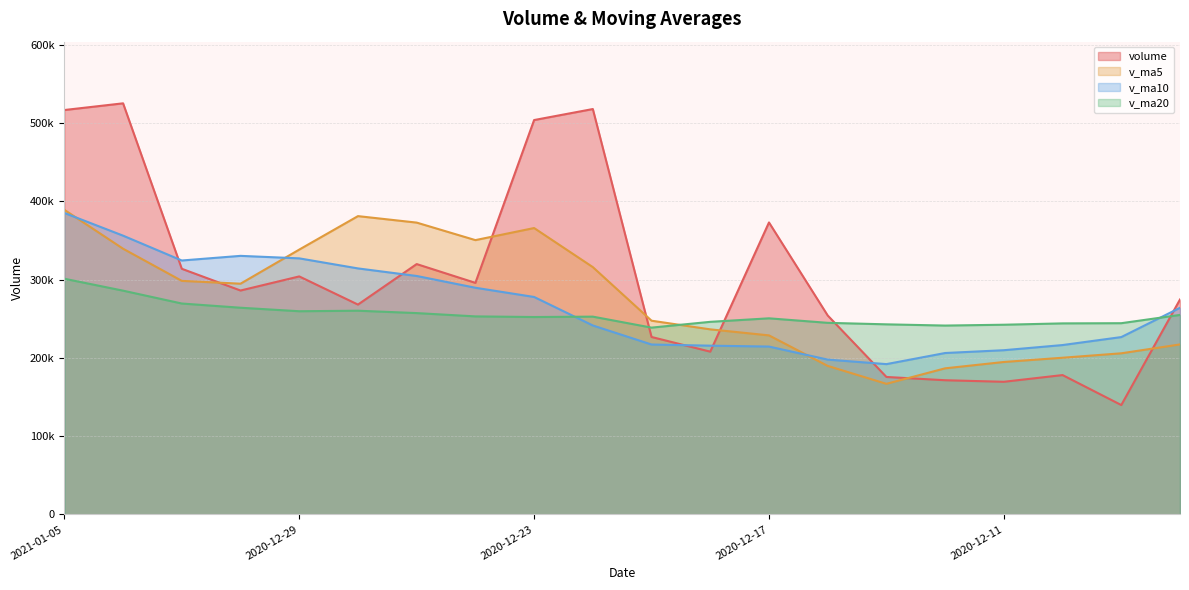

Reading right to left, list all the values displayed in this chart.

volume: 2020-12-08=274491.9	2020-12-09=139660.5	2020-12-10=177936.4	2020-12-11=169365.3	2020-12-14=171349.7	2020-12-15=175528.8	2020-12-16=254079.2	2020-12-17=372899.0	2020-12-18=207857.2	2020-12-21=226596.3	2020-12-22=517767.4	2020-12-23=503699.3	2020-12-24=295731.9	2020-12-25=319735.8	2020-12-28=267987.5	2020-12-29=303962.5	2020-12-30=285954.3	2020-12-31=313699.2	2021-01-04=525064.4	2021-01-05=516506.6
v_ma5: 2020-12-08=217095.5	2020-12-09=205747.2	2020-12-10=200089.7	2020-12-11=194661.1	2020-12-14=186560.7	2020-12-15=166768.1	2020-12-16=189651.9	2020-12-17=228644.4	2020-12-18=236342.8	2020-12-21=247392.1	2020-12-22=315839.8	2020-12-23=365763.8	2020-12-24=350330.4	2020-12-25=372706.1	2020-12-28=380984.4	2020-12-29=338223.4	2020-12-30=294674.4	2020-12-31=298267.9	2021-01-04=339333.6	2021-01-05=389037.4
v_ma10: 2020-12-08=263869.1	2020-12-09=226480.8	2020-12-10=216290.6	2020-12-11=209701.1	2020-12-14=206120.0	2020-12-15=191931.8	2020-12-16=197699.5	2020-12-17=214367.1	2020-12-18=215502.0	2020-12-21=216976.4	2020-12-22=241304.0	2020-12-23=277707.9	2020-12-24=289487.4	2020-12-25=304524.5	2020-12-28=314188.2	2020-12-29=327031.6	2020-12-30=330219.1	2020-12-31=324299.2	2021-01-04=356019.9	2021-01-05=385010.9
v_ma20: 2020-12-08=254772.7	2020-12-09=244206.4	2020-12-10=243967.1	2020-12-11=242252.0	2020-12-14=241186.5	2020-12-15=242745.6	2020-12-16=244670.7	2020-12-17=250434.5	2020-12-18=245949.5	2020-12-21=238557.6	2020-12-22=252586.6	2020-12-23=252094.4	2020-12-24=252889.0	2020-12-25=257112.8	2020-12-28=260154.1	2020-12-29=259481.7	2020-12-30=263959.3	2020-12-31=269333.1	2021-01-04=285760.9	2021-01-05=300993.7